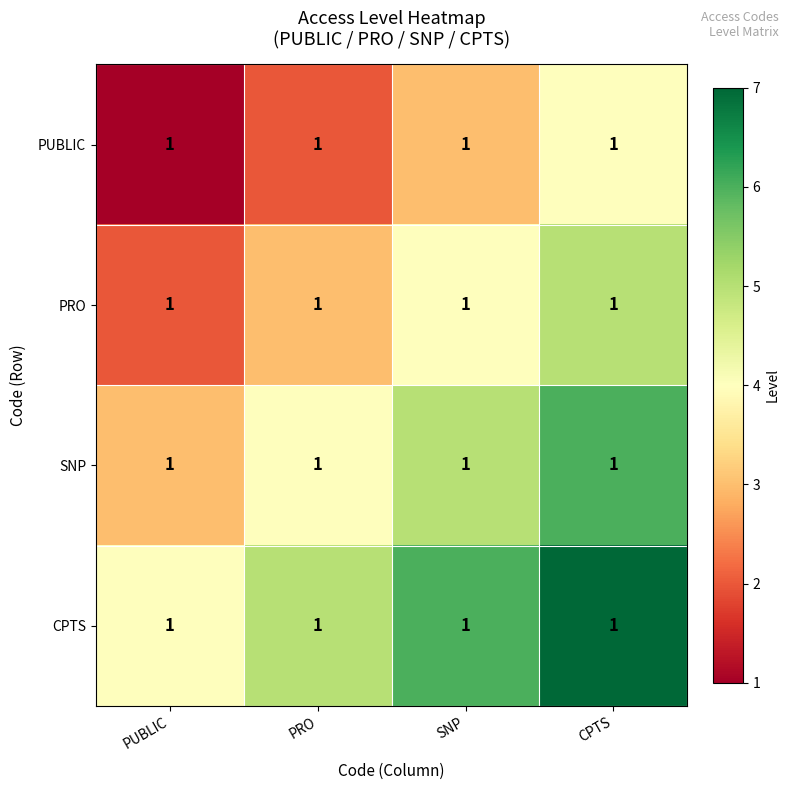

Which series changed the most between SNP and CPTS?

PUBLIC